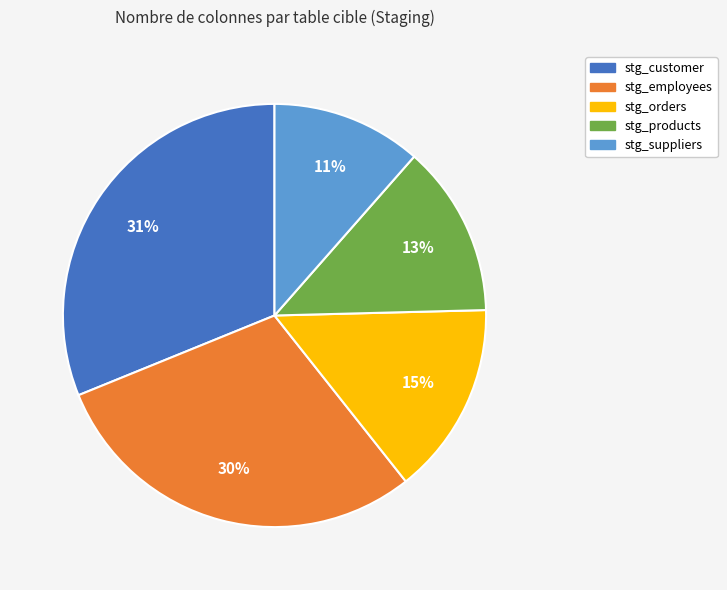

To the nearest percent, what is the average slice percentage?

20%